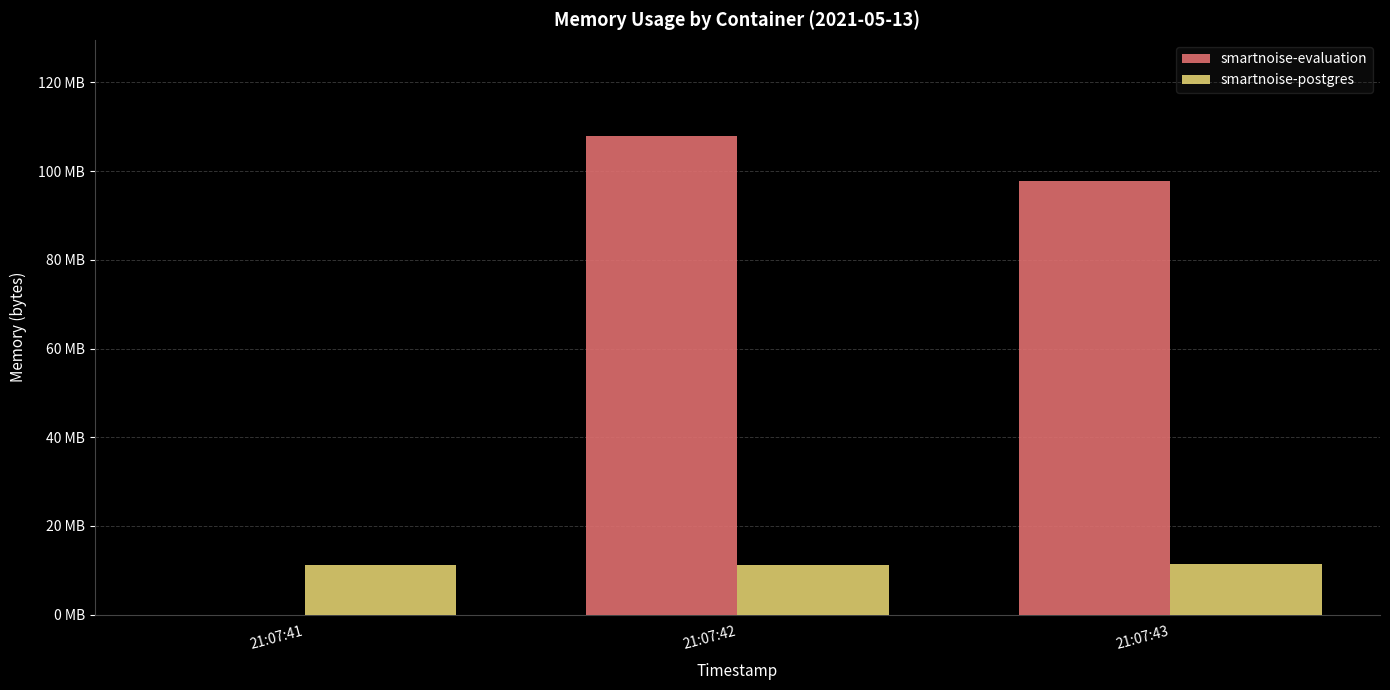

What value does the smartnoise-evaluation series have at 21:07:43, to the nearest 50?

97808400